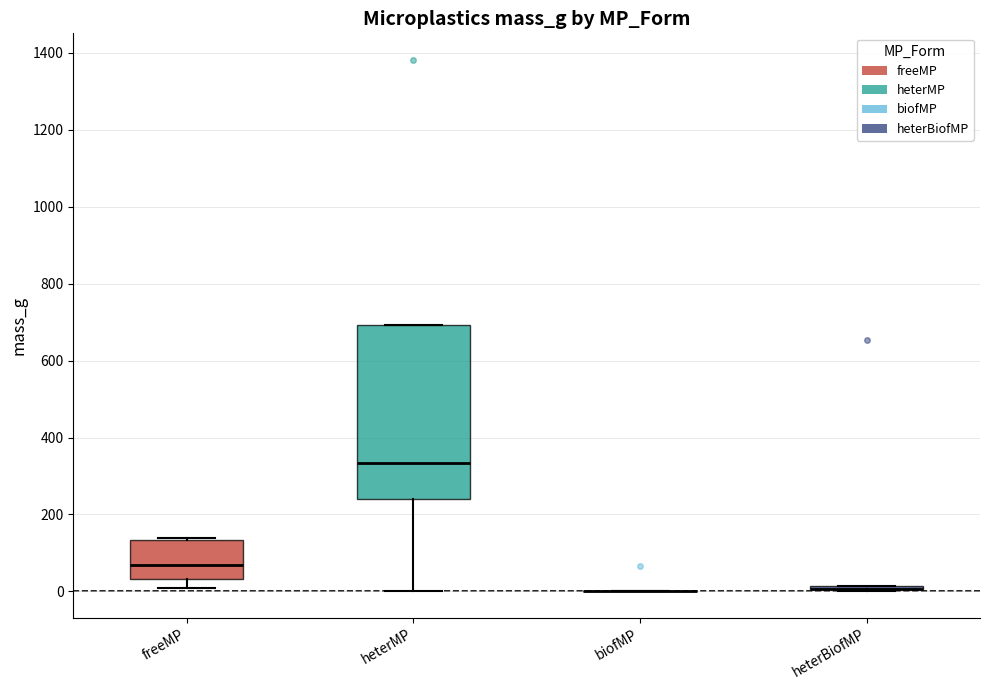

Where is the lower edge of the box for heterMP on the y-axis? The values are not printed on the chart, so give them approximately, as read against the axis.

240